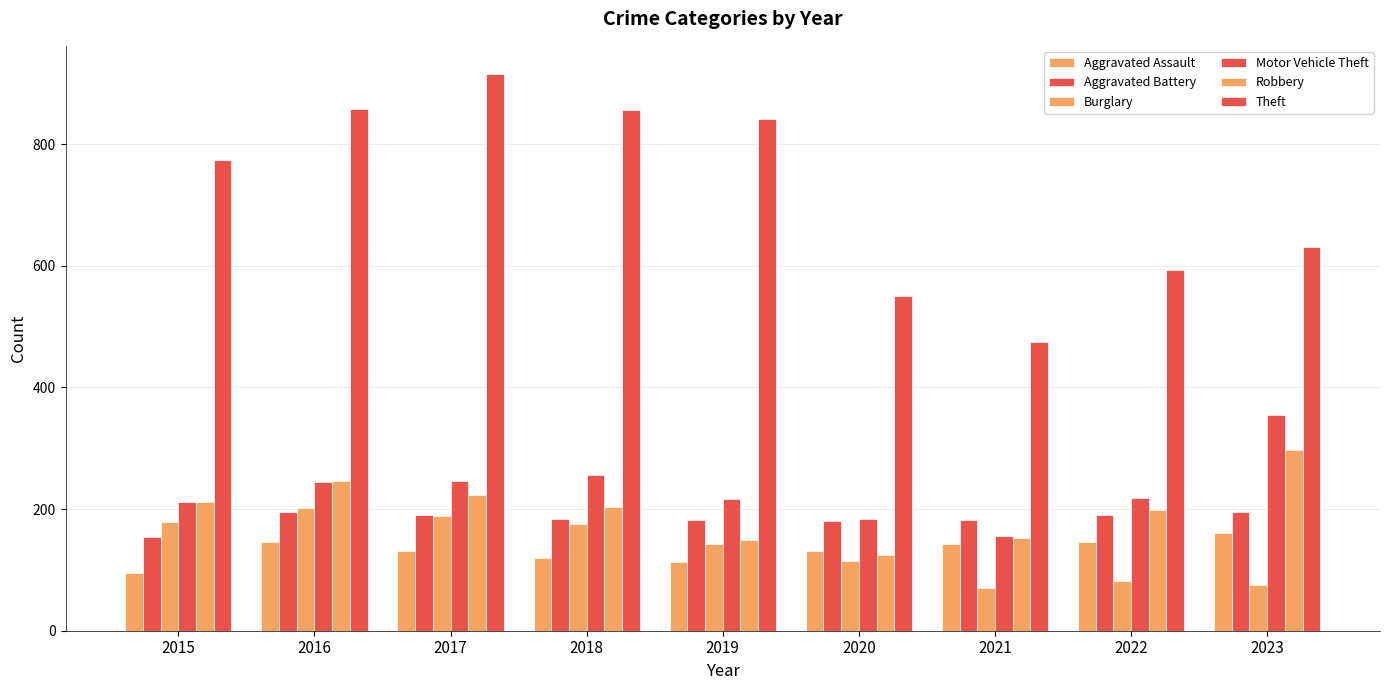

What is the total value across all series at 2018?

1794